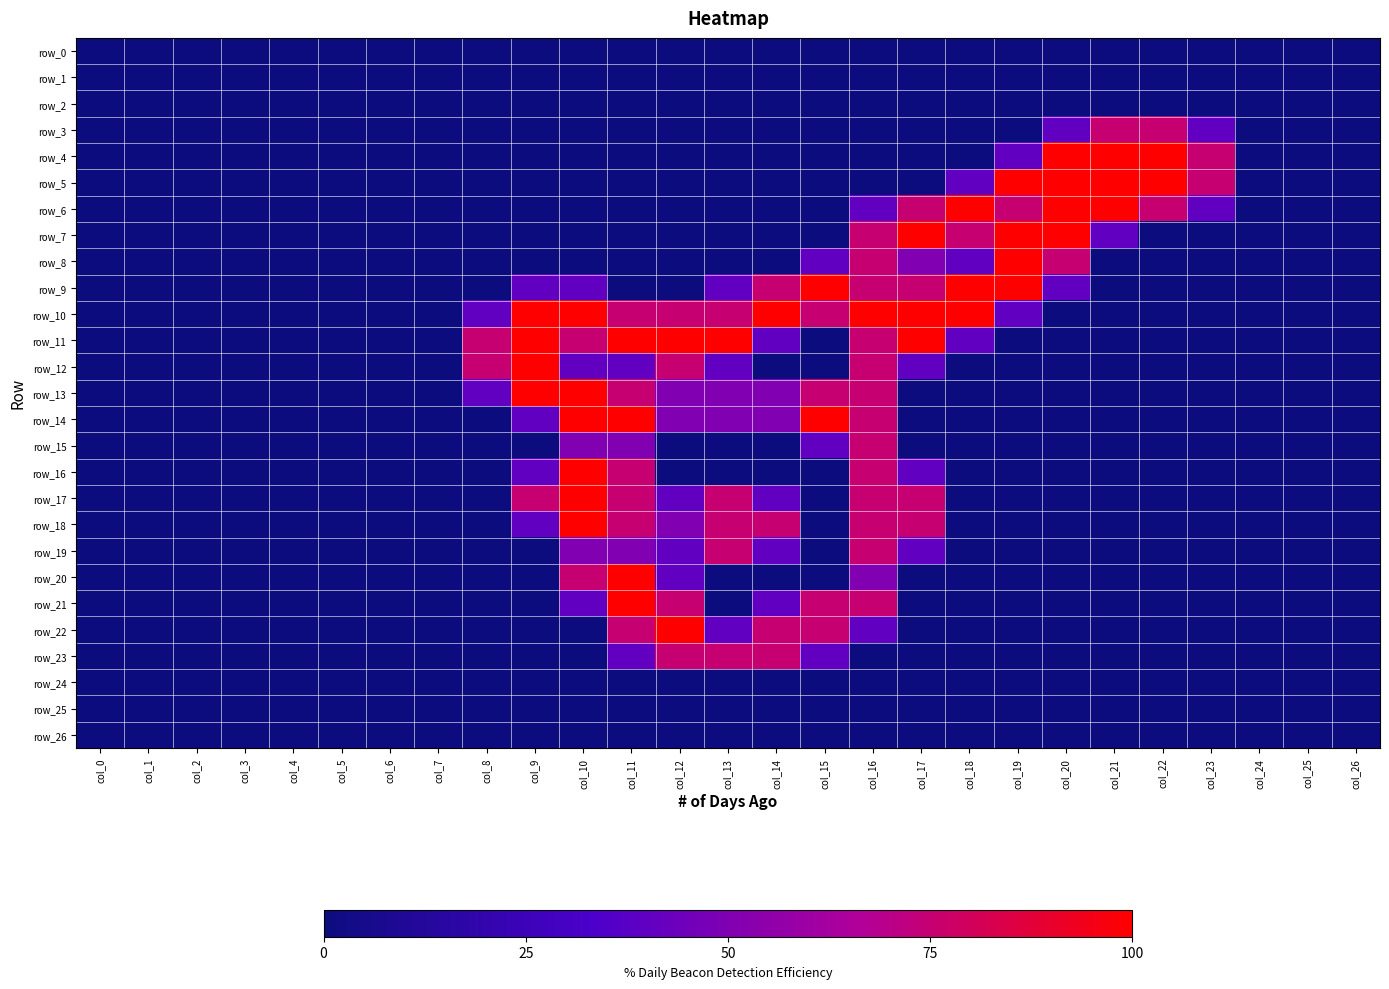

The row_9 series shows 1.3 at col_11. True or false?

False